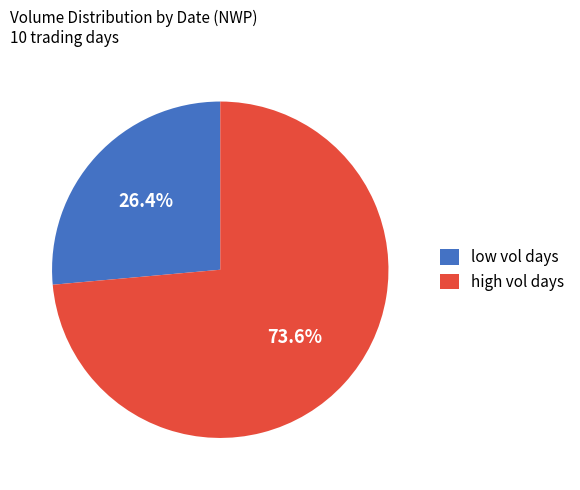

Which slice is the smallest?

low vol days